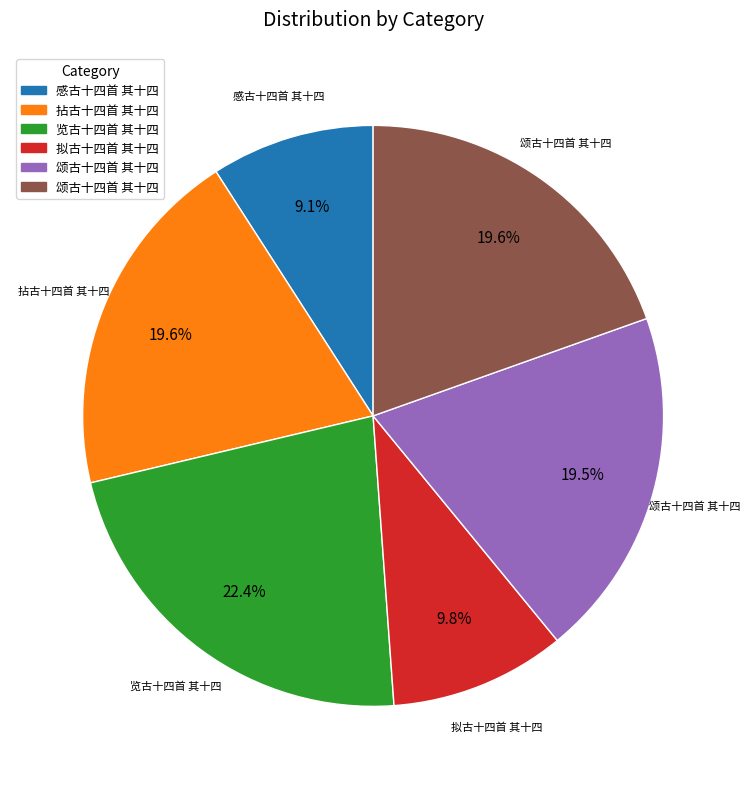

Is there any slice that represents more than half of the pie?

No